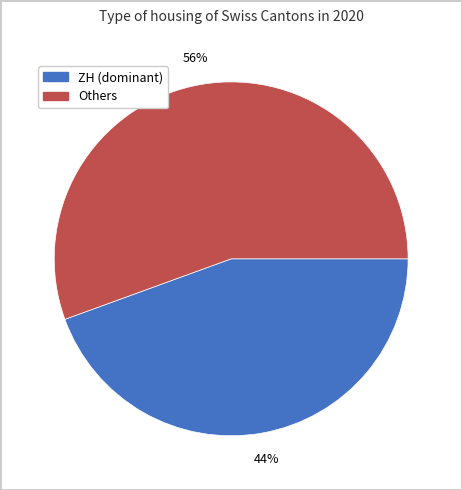

Combined, do Others and ZH (dominant) account for over 50%?

Yes